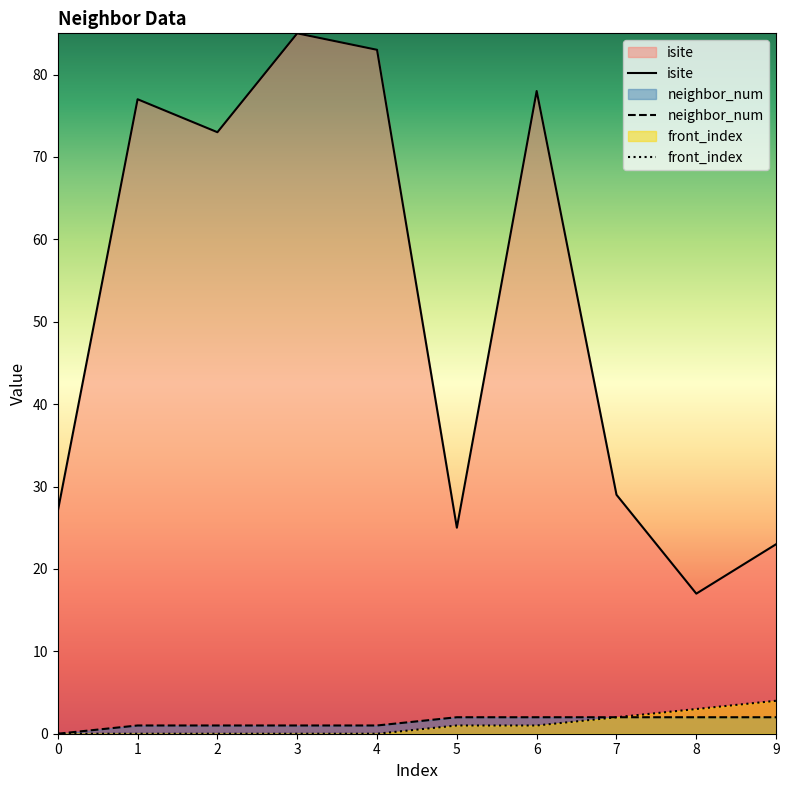

True or false: isite and front_index intersect in this chart.

False